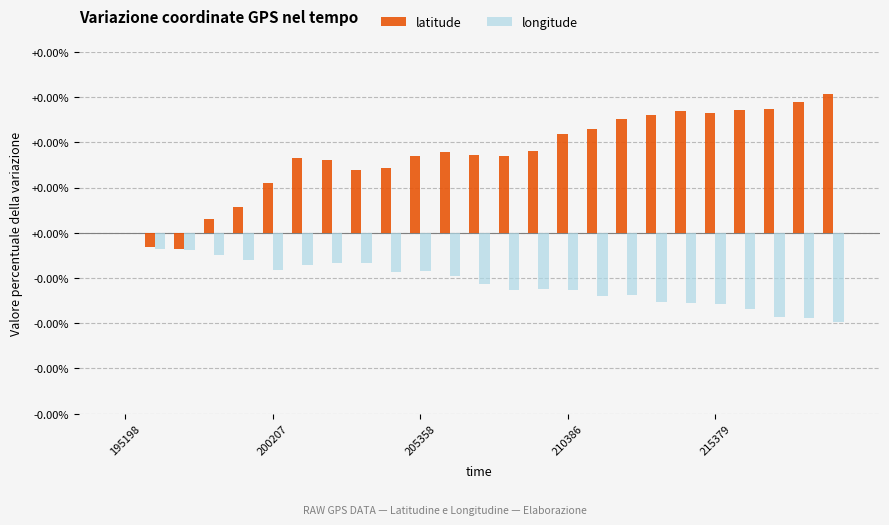

Rank the series by their average value, from lowest to highest.

longitude, latitude